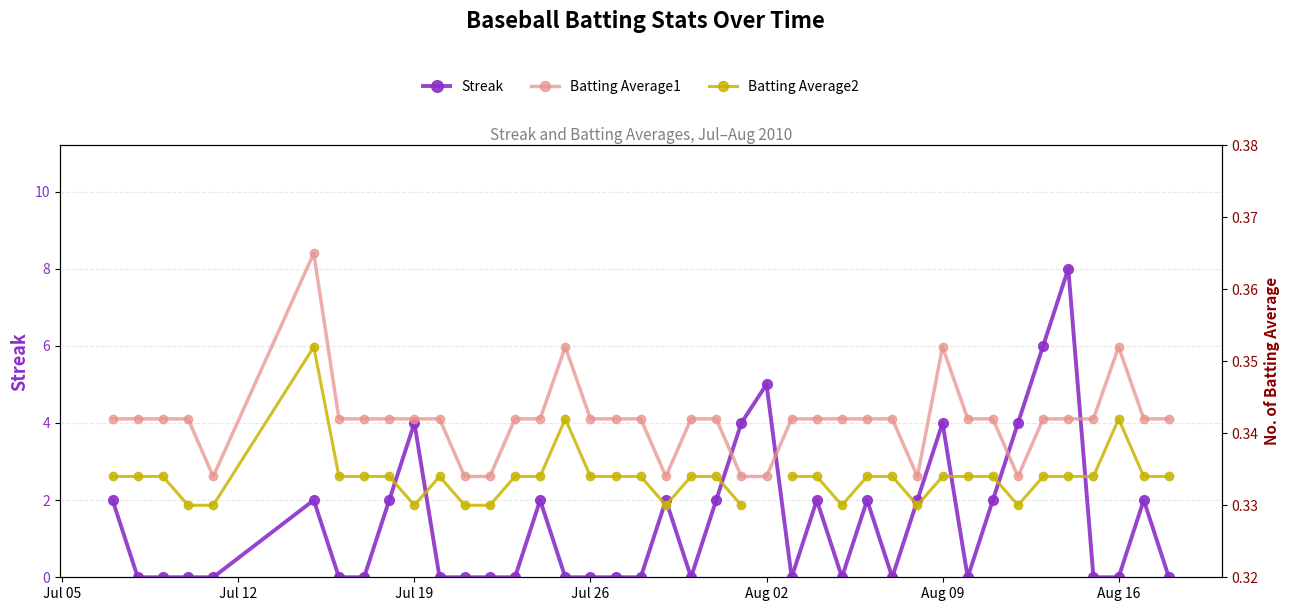

What is the maximum value for Streak?

8